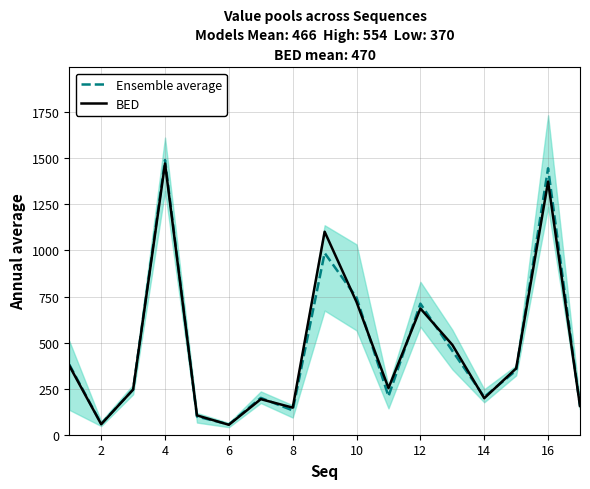

What is the lowest value of the Ensemble average series?

55.8